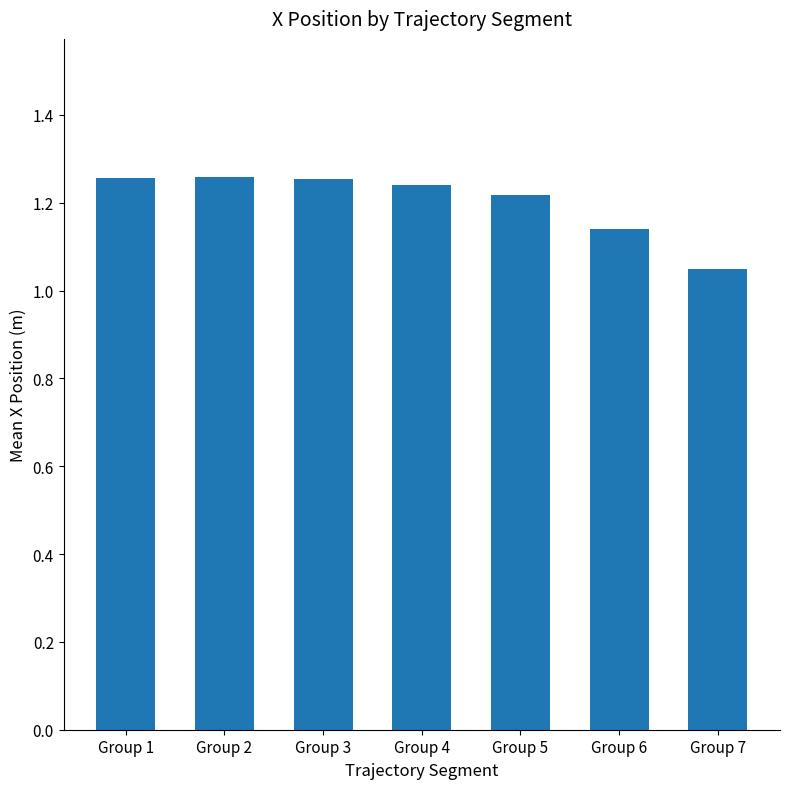

Count the values in the range 1 to 2.

7